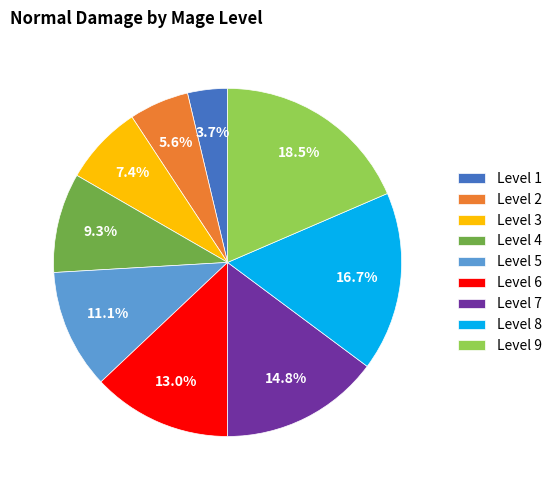

True or false: Level 9 accounts for 28% of the total.

False